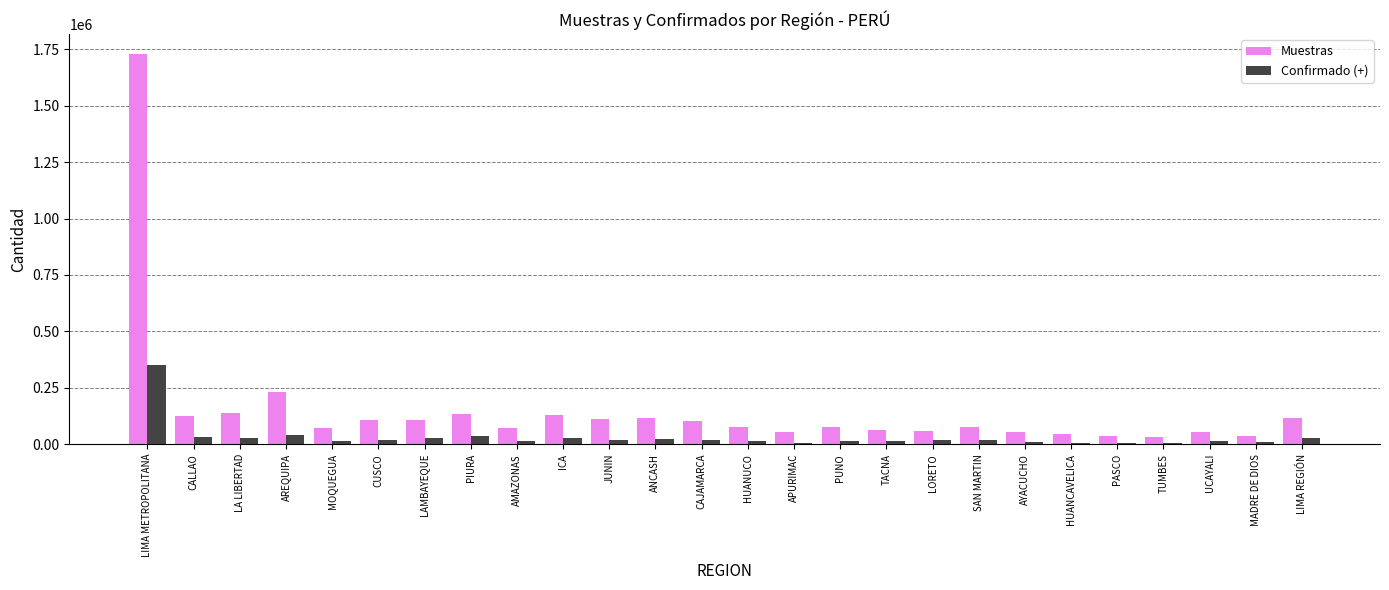

Where does the Confirmado (+) series first go above 19527?

LIMA METROPOLITANA